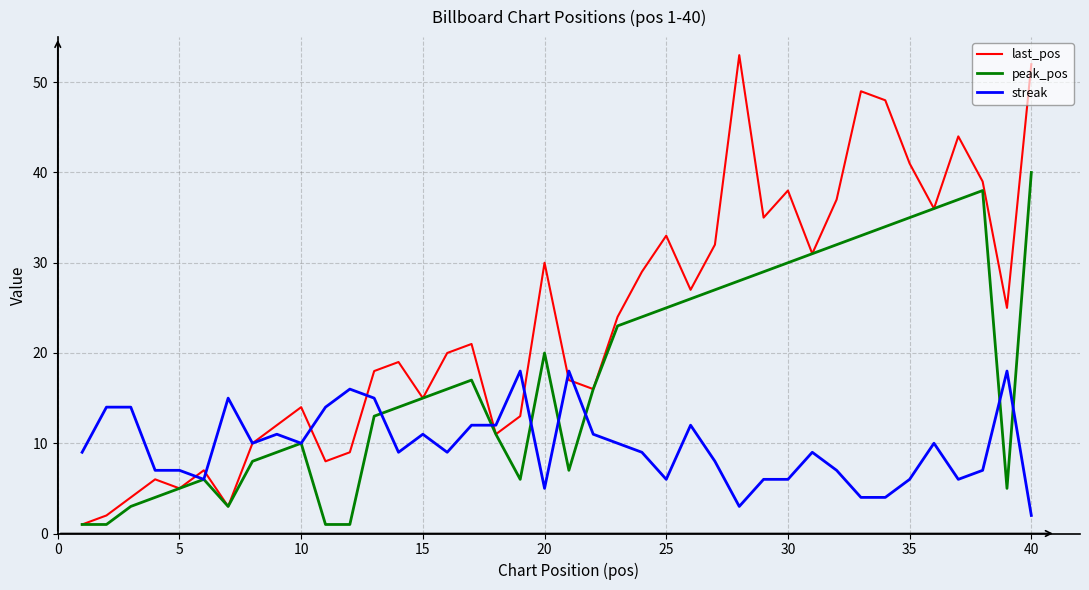

Rank the series by their average value, from lowest to highest.

streak, peak_pos, last_pos